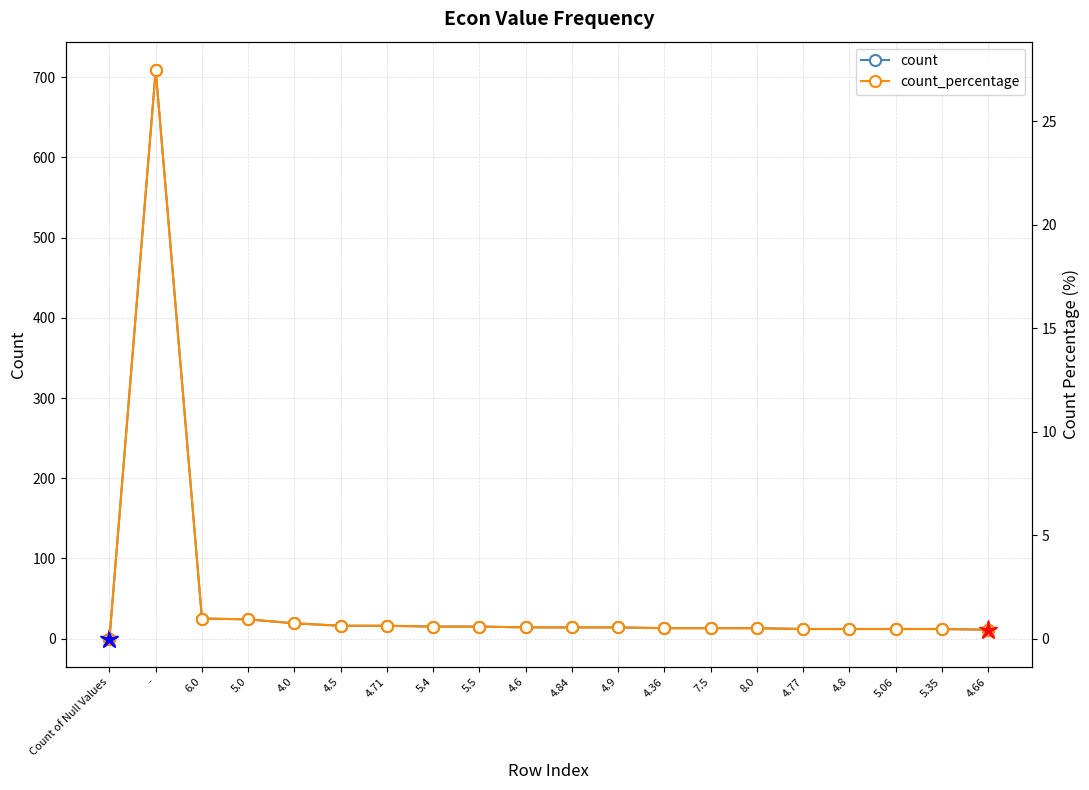

The count series shows 11.0 at 4.66. True or false?

True